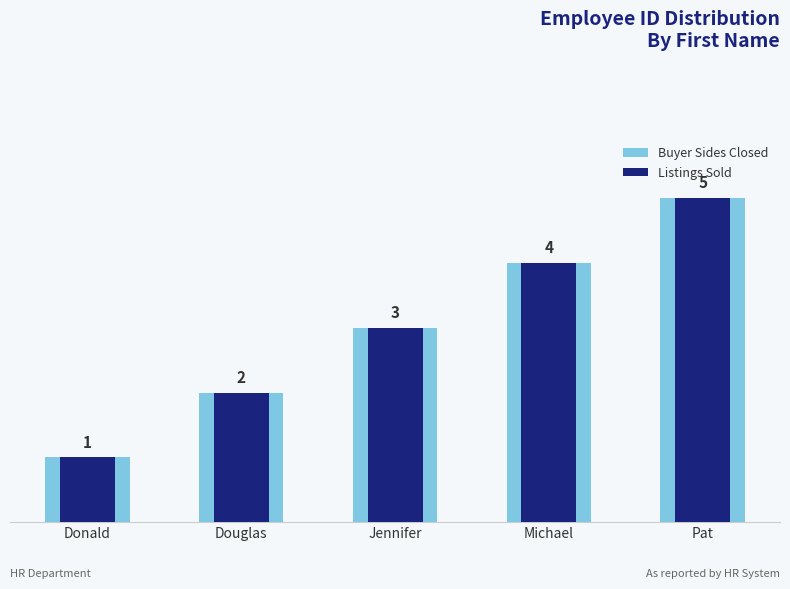

What is the value of the Buyer Sides Closed bar at the 1st from the left?

1